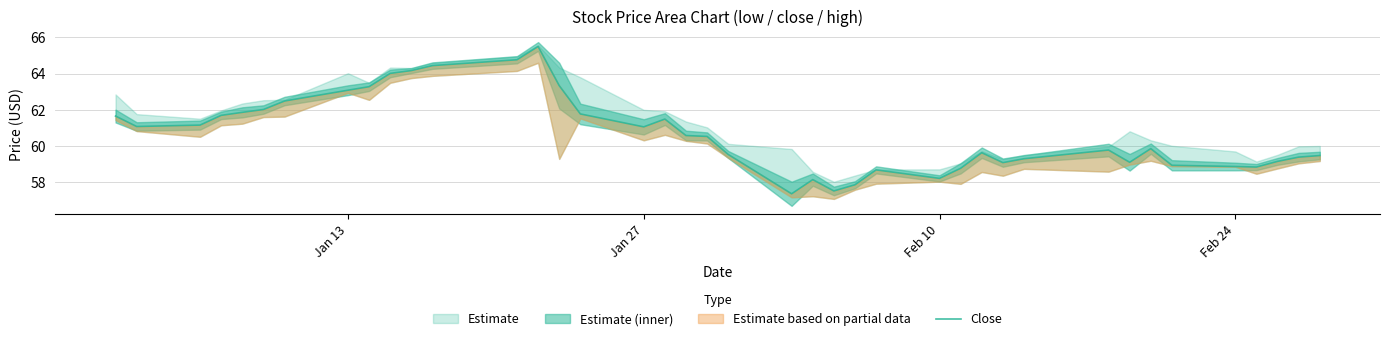

True or false: the data shows 36.3 at 14.

False